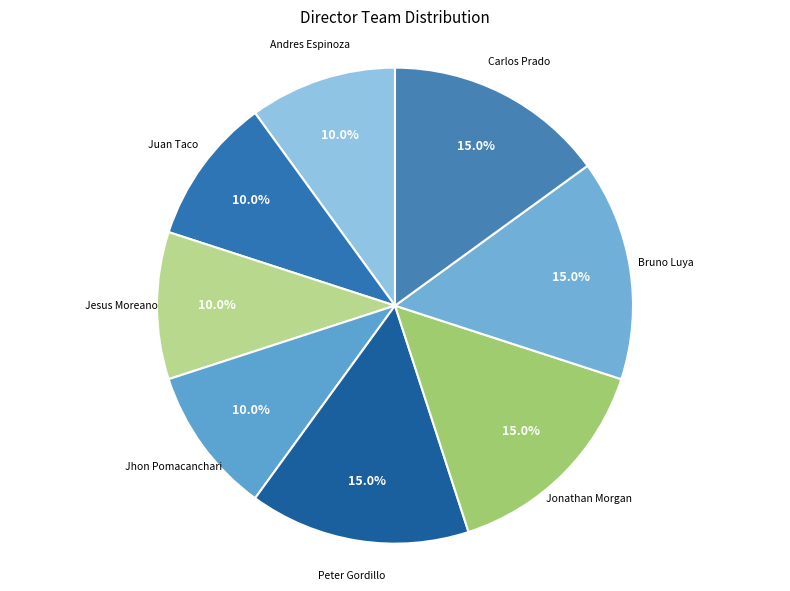

Is there any slice that represents more than half of the pie?

No